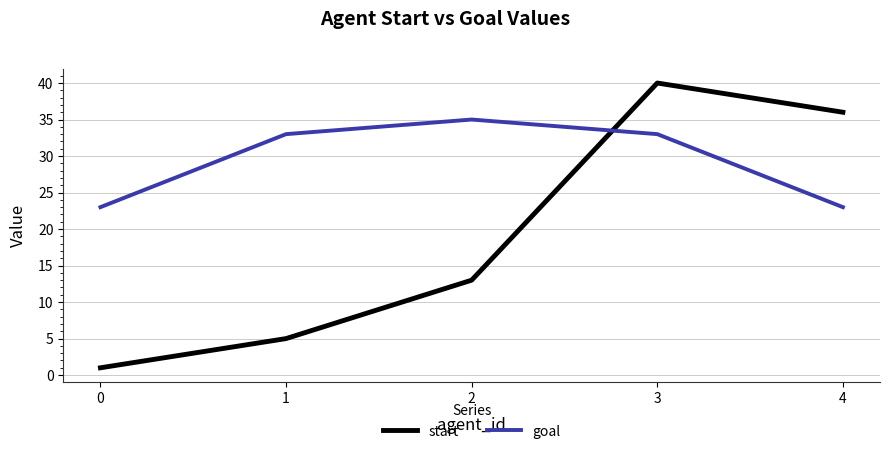

What is the greatest value displayed?

40